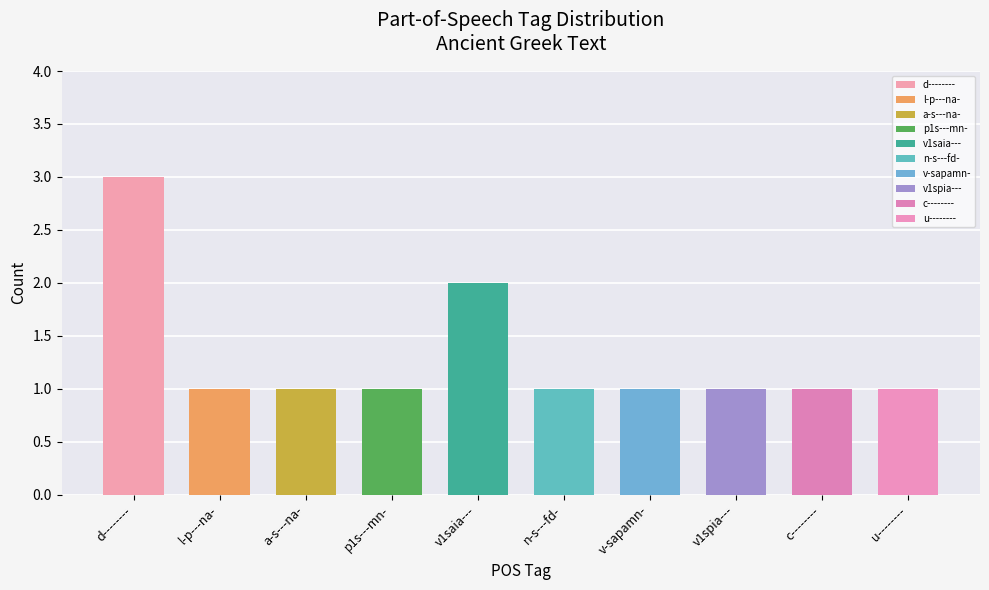

Read the value at v-sapamn-.

1